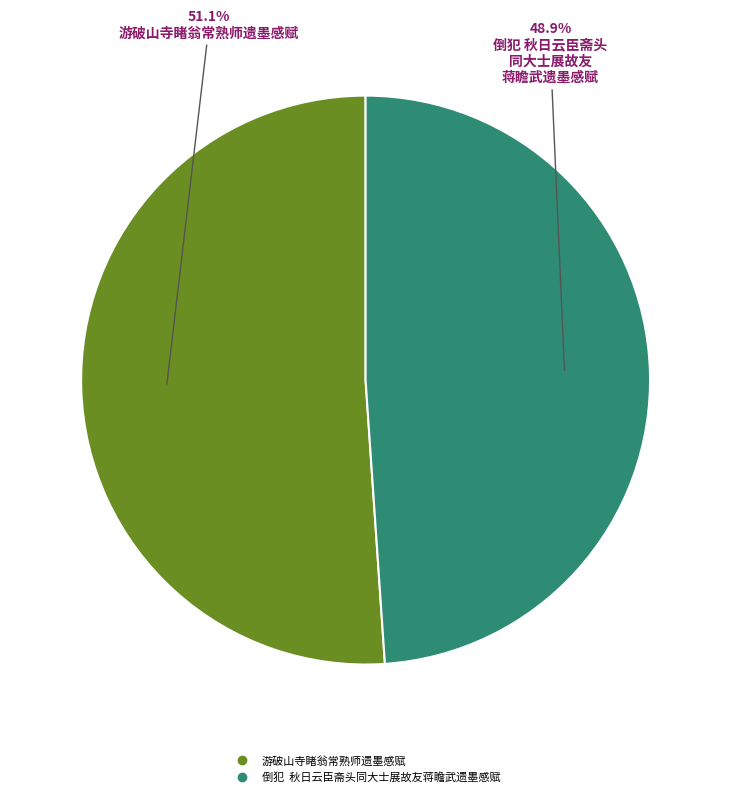

How many slices are in this pie chart?

2